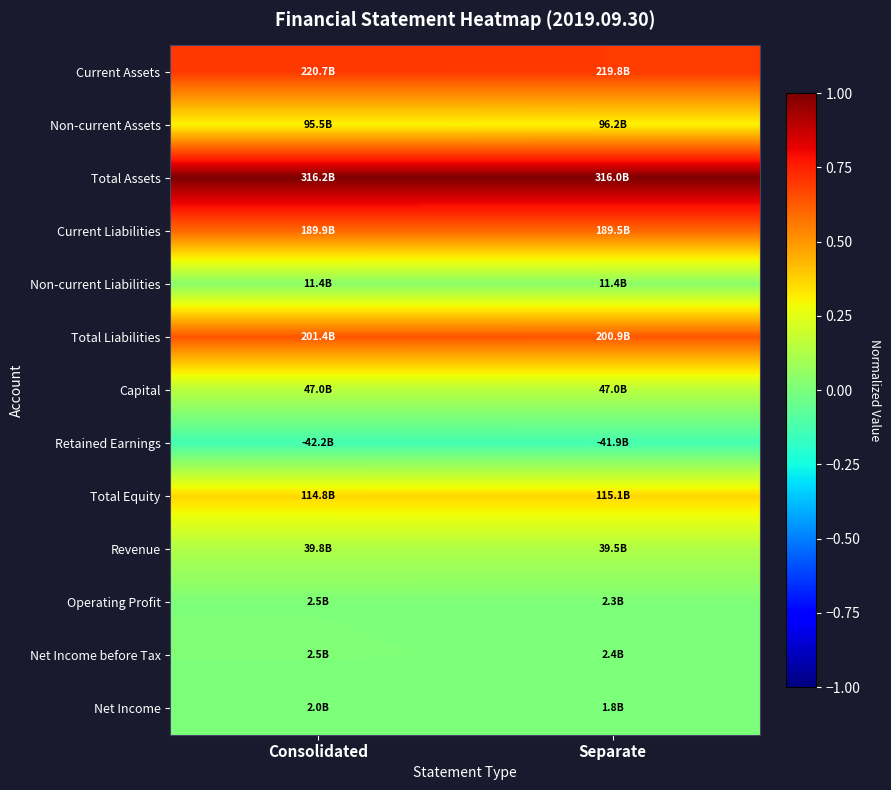

Reading left to right, what are all the values shown in this chart?

Current Assets: Consolidated=0.7	Separate=0.7
Non-current Assets: Consolidated=0.3	Separate=0.3
Total Assets: Consolidated=1.0	Separate=1.0
Current Liabilities: Consolidated=0.6	Separate=0.6
Non-current Liabilities: Consolidated=0.0	Separate=0.0
Total Liabilities: Consolidated=0.6	Separate=0.6
Capital: Consolidated=0.1	Separate=0.1
Retained Earnings: Consolidated=-0.1	Separate=-0.1
Total Equity: Consolidated=0.4	Separate=0.4
Revenue: Consolidated=0.1	Separate=0.1
Operating Profit: Consolidated=0.0	Separate=0.0
Net Income before Tax: Consolidated=0.0	Separate=0.0
Net Income: Consolidated=0.0	Separate=0.0